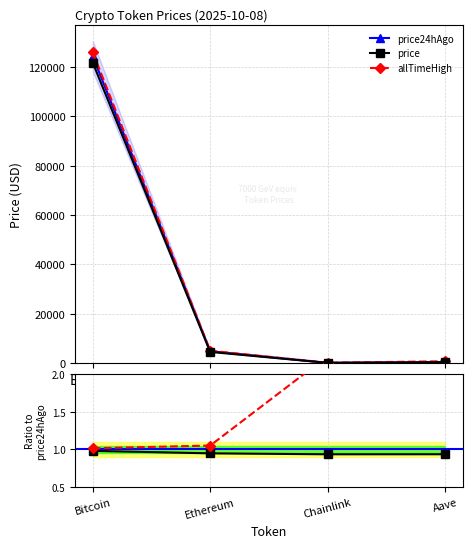

Does the chart have visible grid lines?

Yes